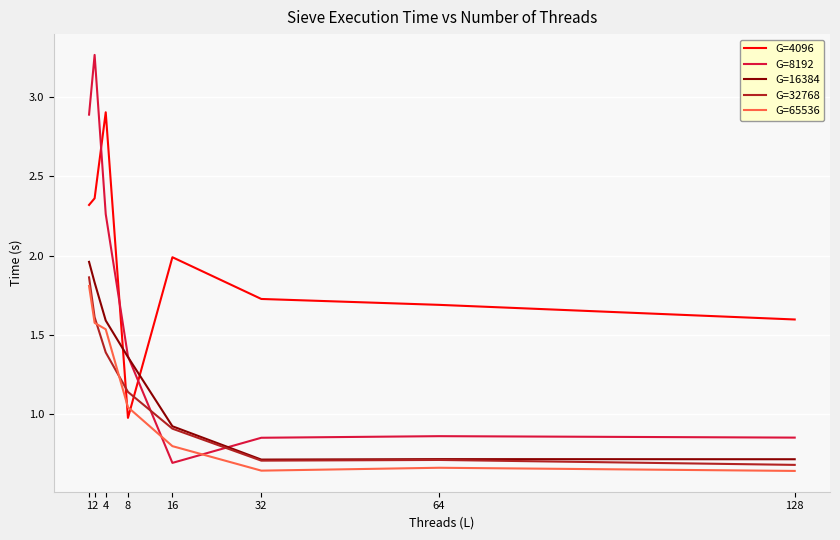

The value of G=16384 at 64 is 0.7. True or false?

True